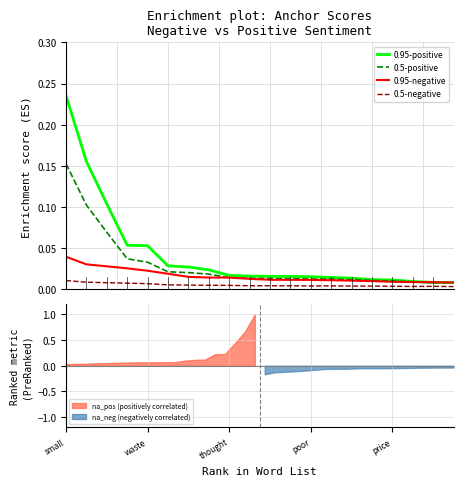

Between 11 and 19, which series saw the biggest shift?

0.95-positive